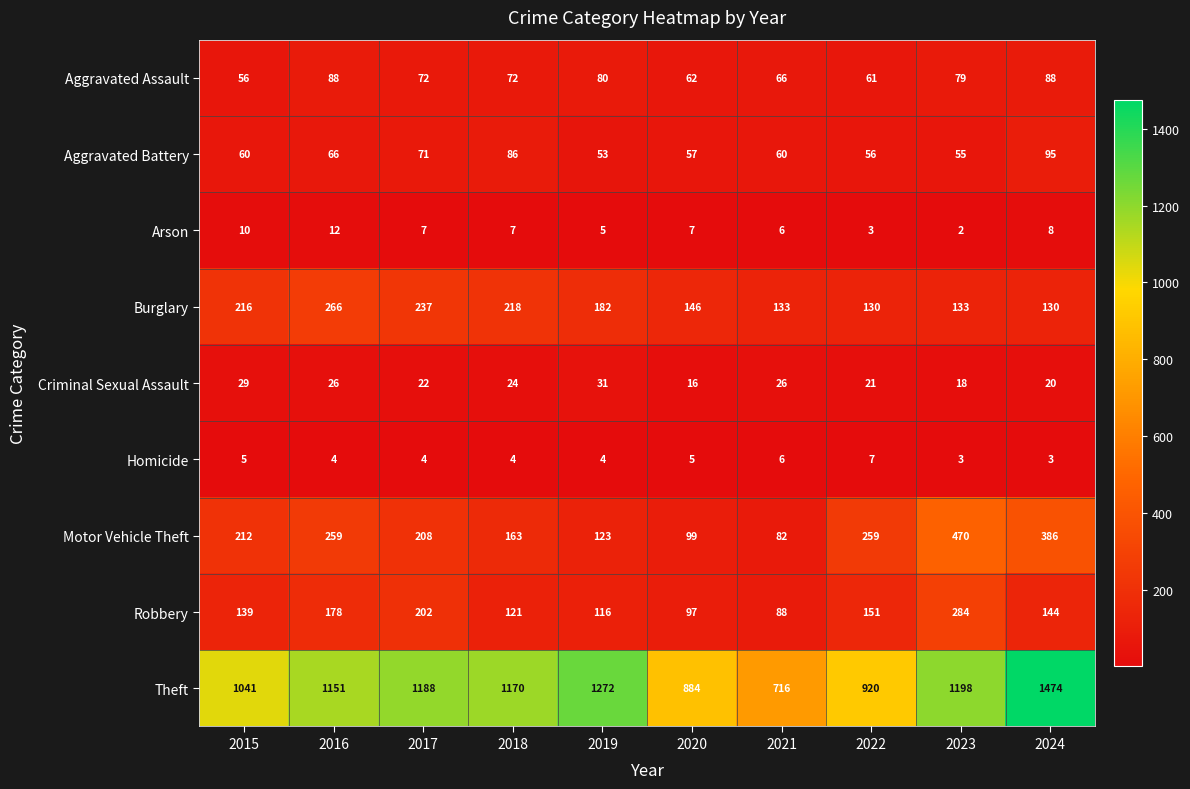

How many categories are shown in the chart?

10